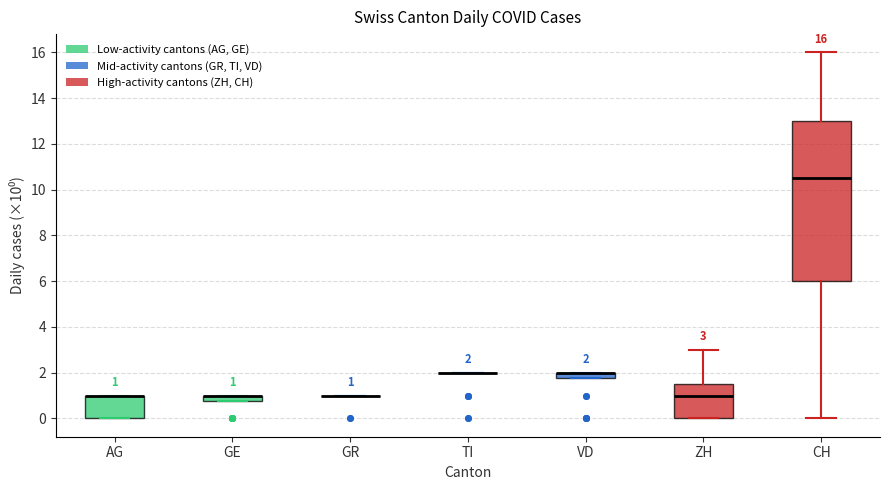

Comparing the boxes themselves (not the whiskers), which one is the tallest?

CH